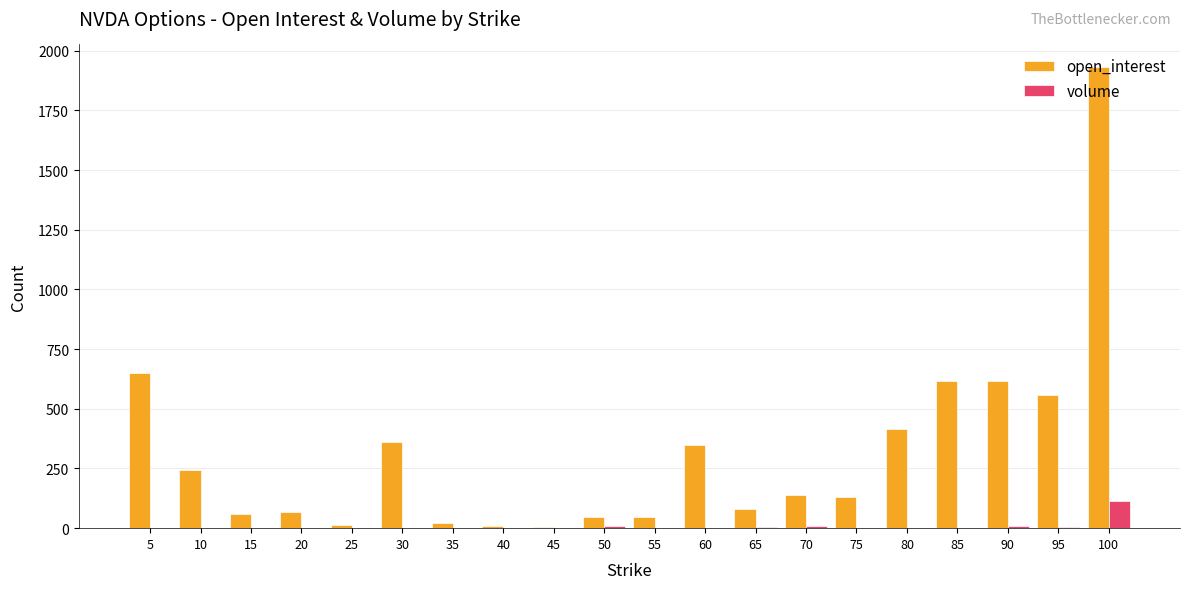

At which label does open_interest reach its peak?

100